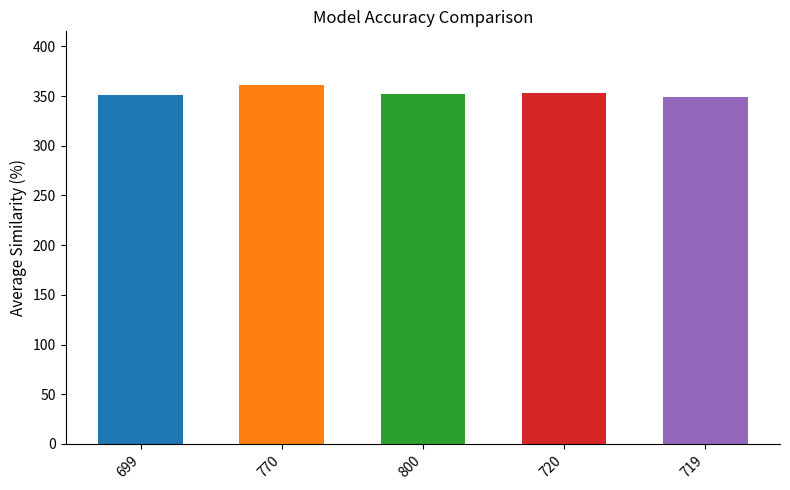

What is the difference between the maximum and second lowest values?

10